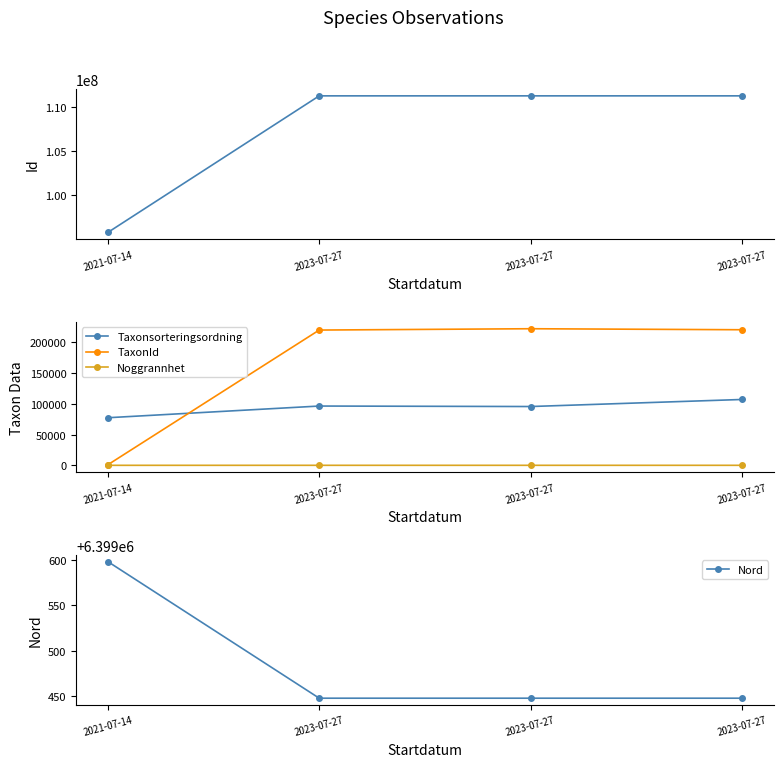

Between 2021-07-14 and 2023-07-27, which is larger?

2023-07-27